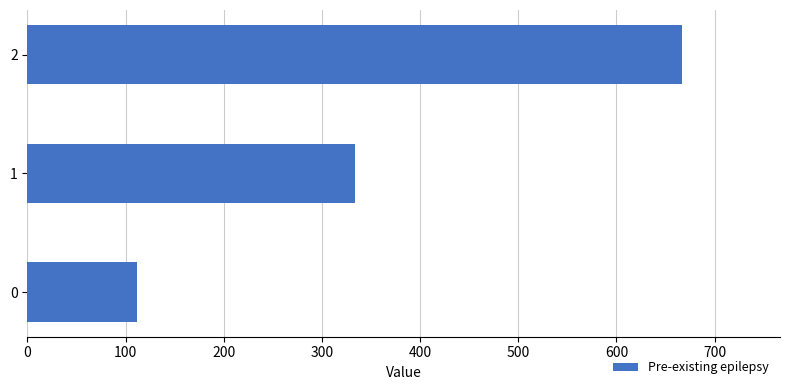

Does the chart contain stacked bars?

No